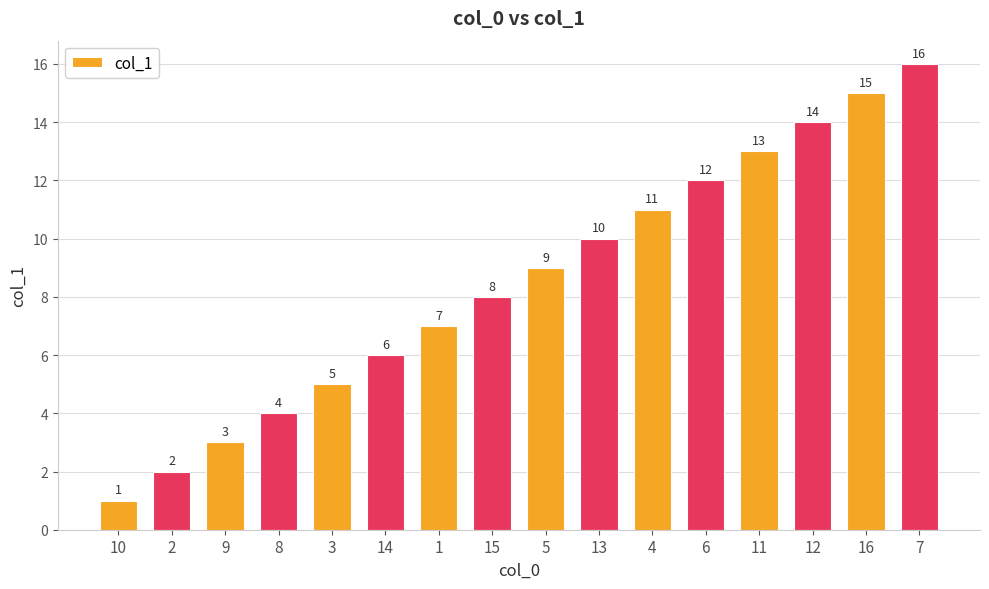

What is the minimum value shown in the chart?

1